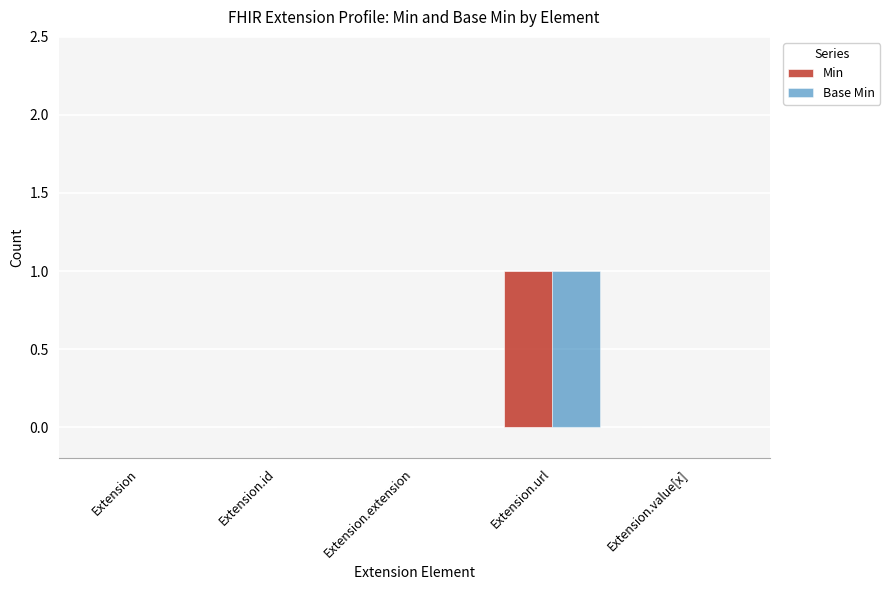

Reading left to right, what are all the values shown in this chart?

Min: 0	0	0	1	0
Base Min: 0	0	0	1	0